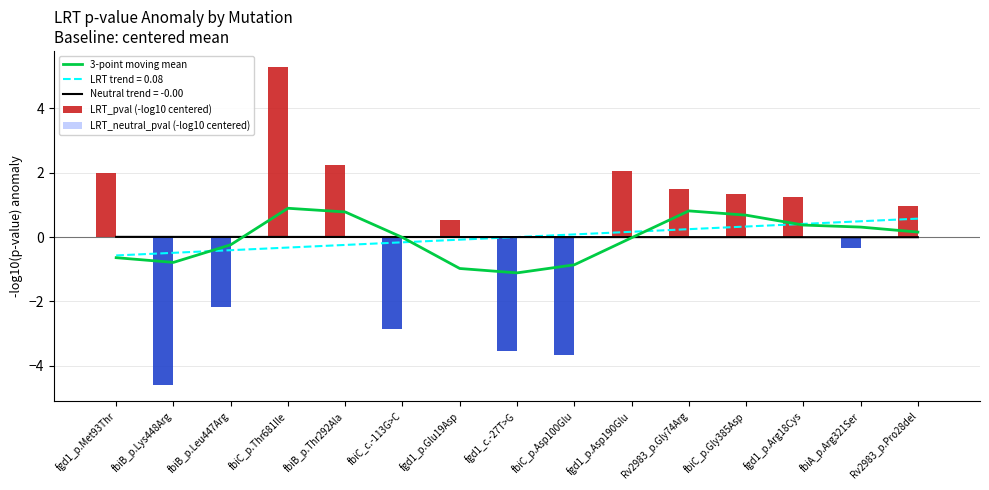

Between fbiB_p.Thr292Ala and fgd1_c.-27T>G, which series saw the biggest shift?

LRT_pval (-log10 centered)